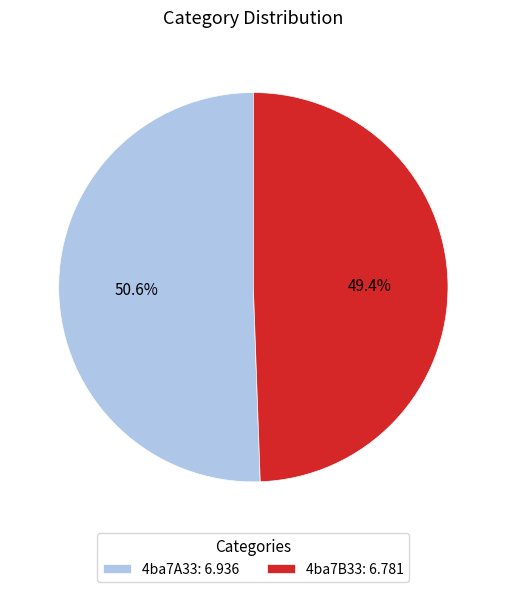

Which category has the smallest portion of the pie?

4ba7B33